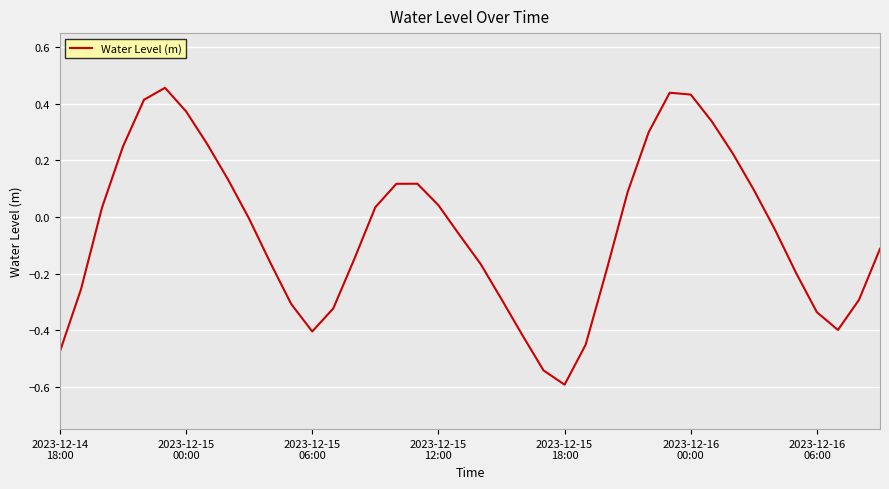

What is the minimum value shown in the chart?

-0.6